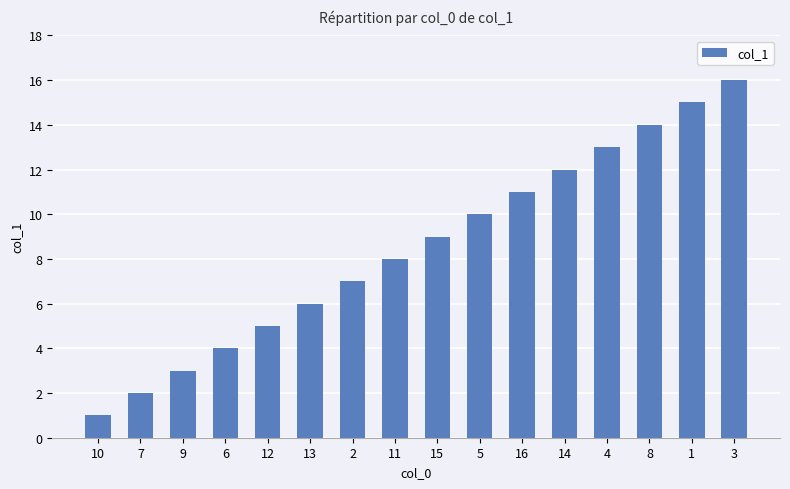

Is it true that the value at 8 is 8?

False